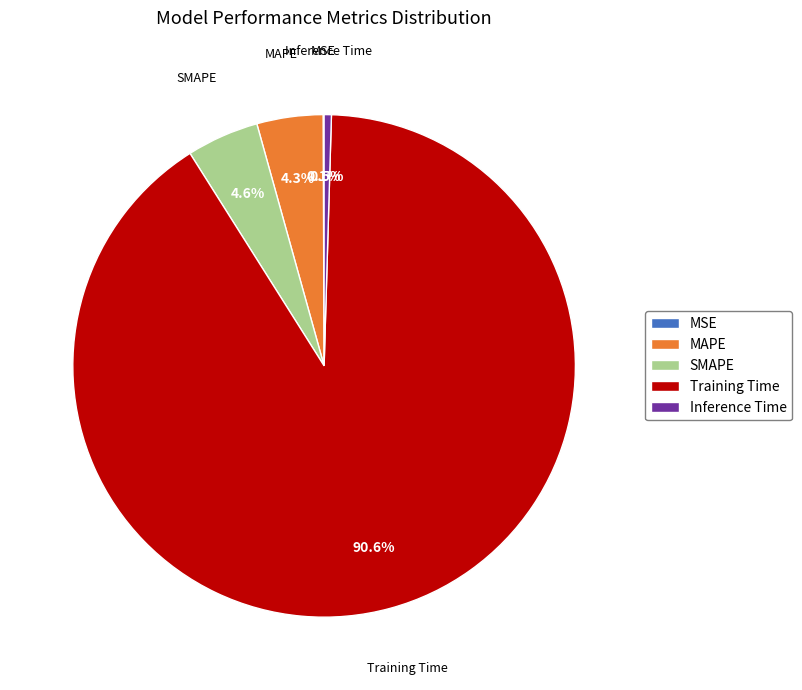

Do MAPE and SMAPE together represent more than half of the pie?

No